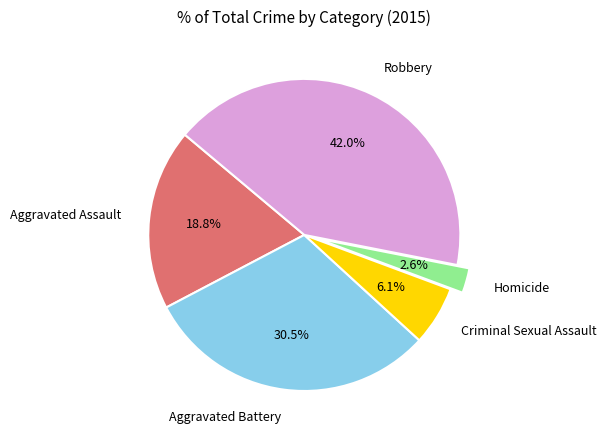

Which slice is the smallest?

Homicide